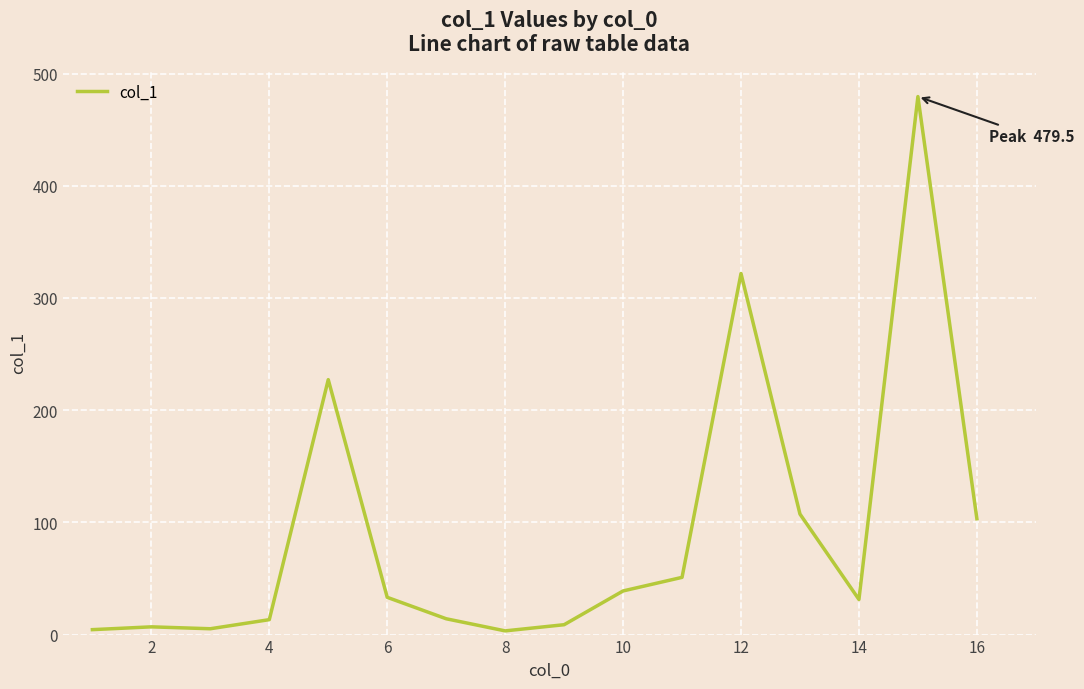

What is the difference between the maximum and minimum values?

476.2